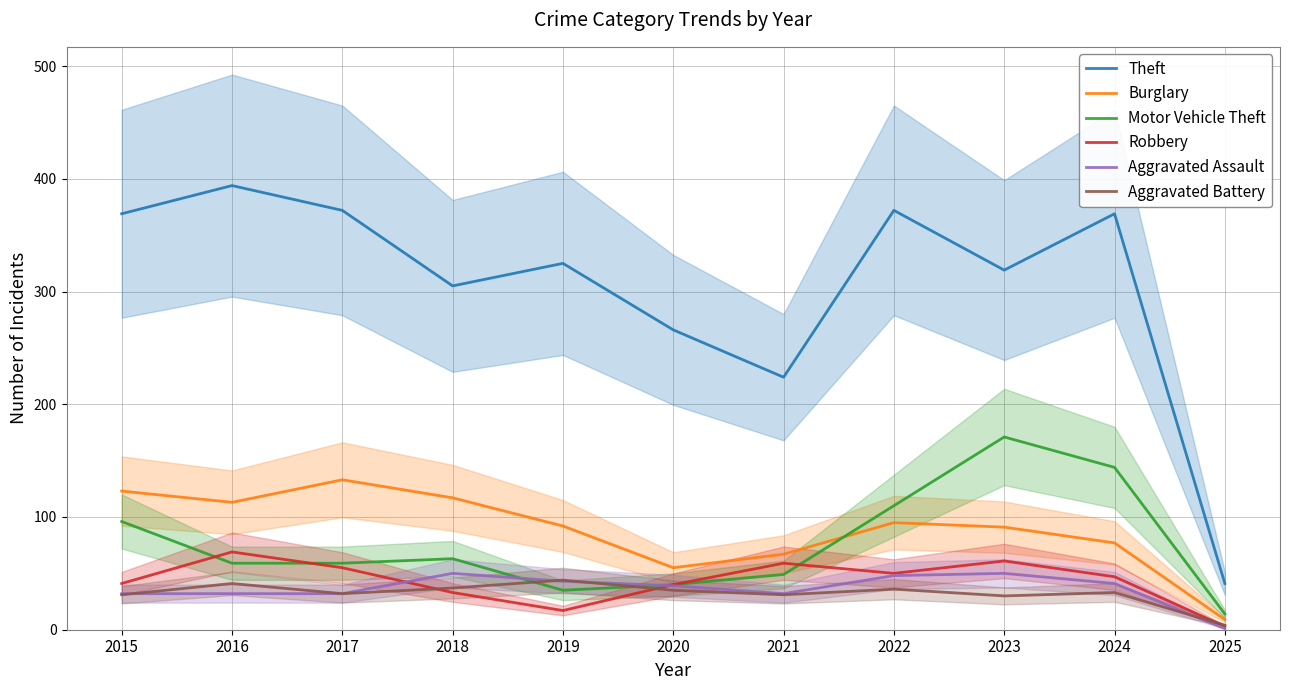

Read the Aggravated Battery value at 2022, to the nearest 10.

40